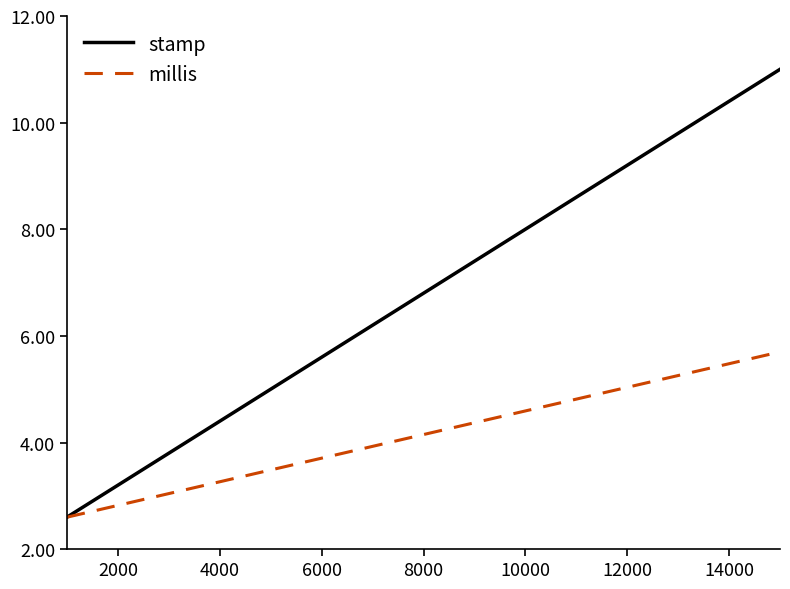

Rank the series by their average value, from lowest to highest.

millis, stamp